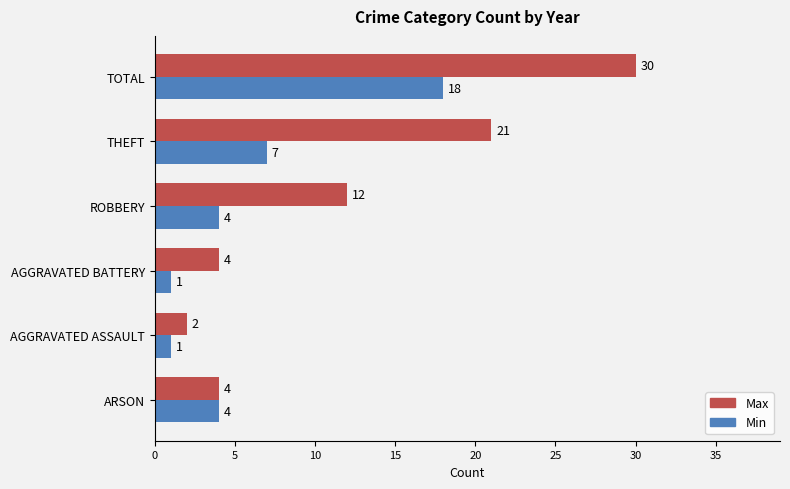

Where is Max nearest to the value 16?

ROBBERY